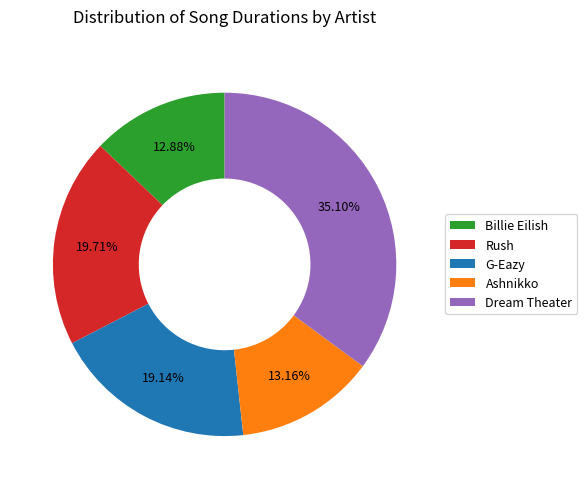

Is there any slice that represents more than half of the pie?

No